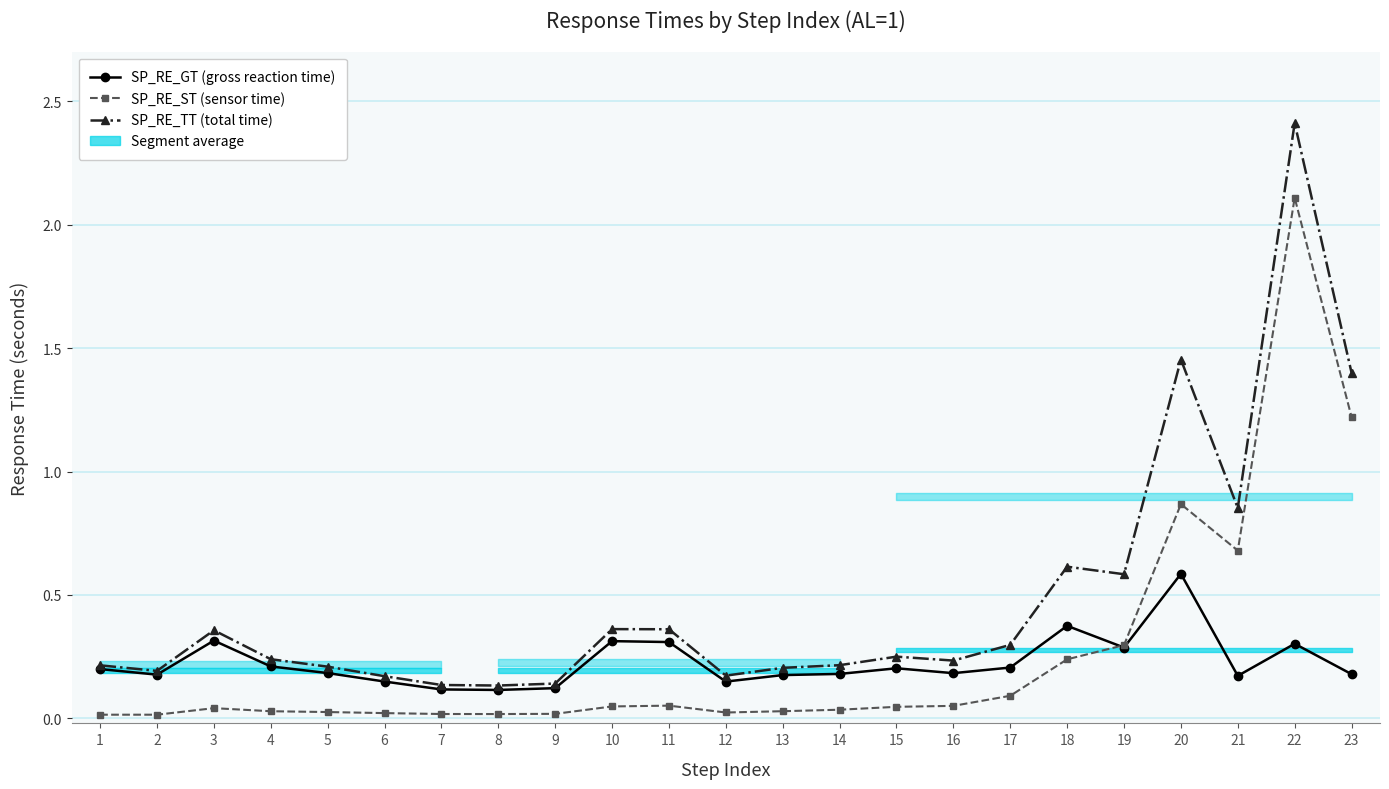

What is the lowest value of the SP_RE_TT (total time) series?

0.1